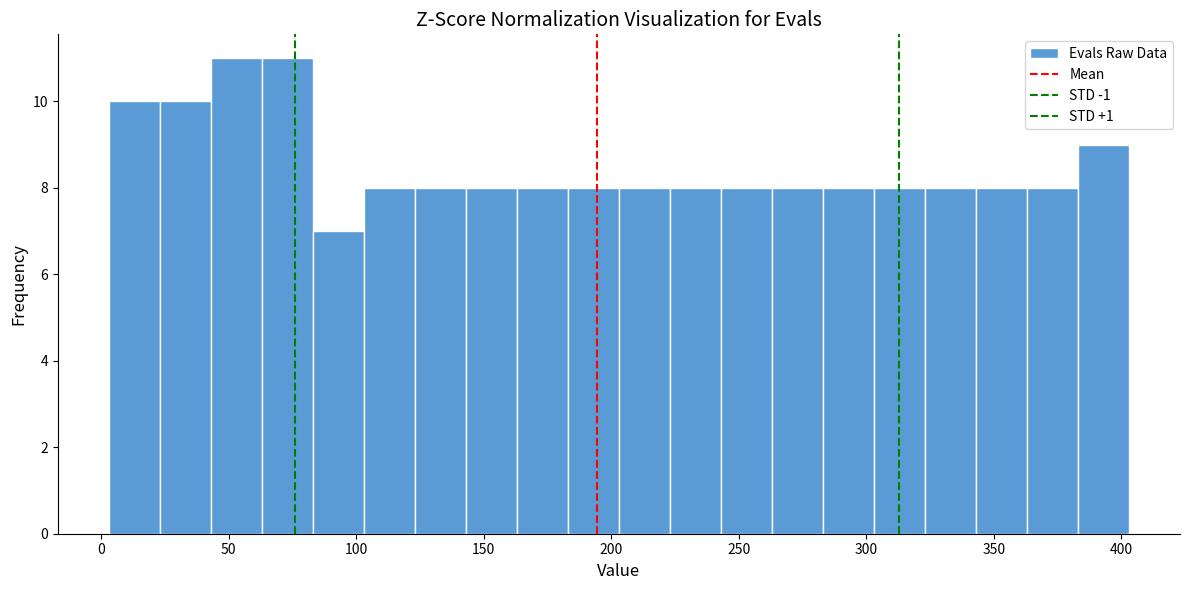

How tall is the bar that spans 383 to 403 on the x-axis? Neither the bar edges nor the heights are printed on the chart, so give them approximately, as read against the axes.

9